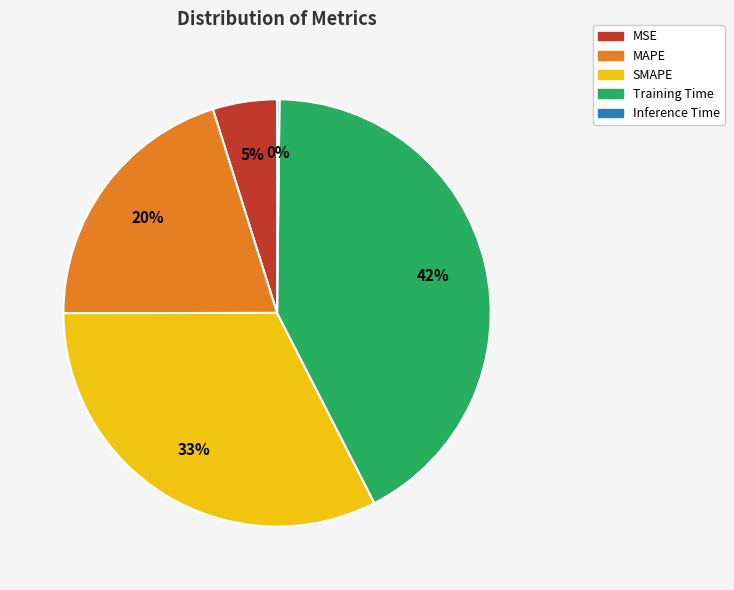

The Training Time slice represents 42% of the pie. True or false?

True